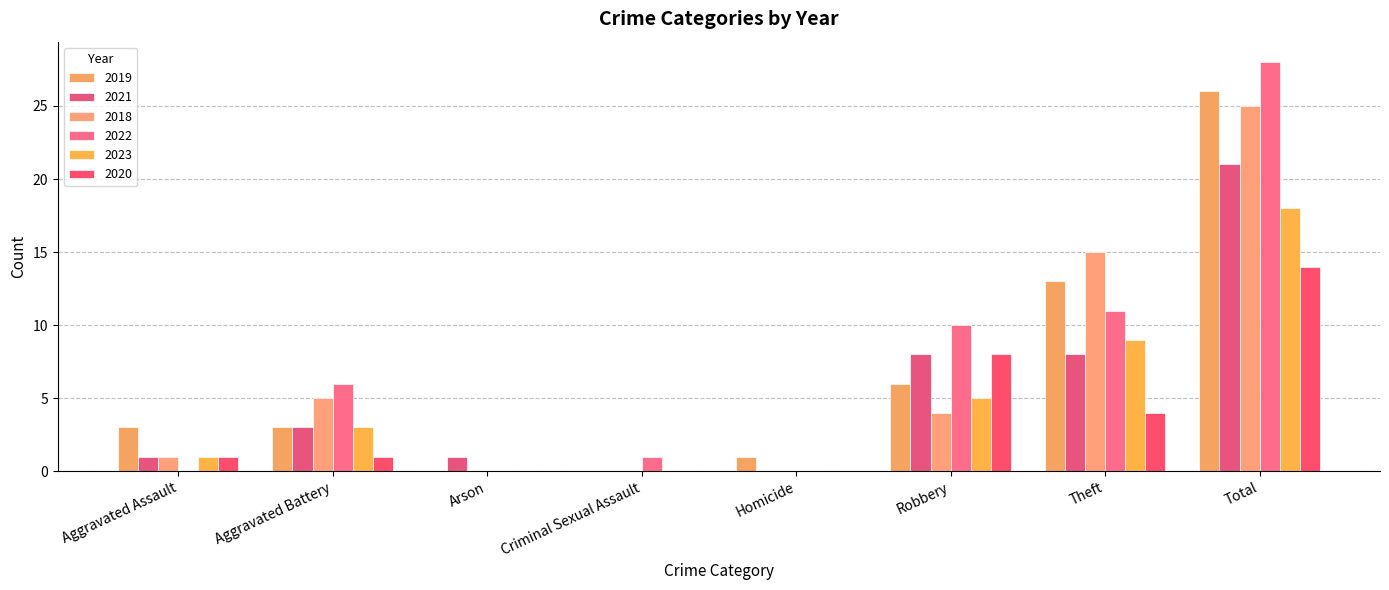

How many groups of bars are there?

8